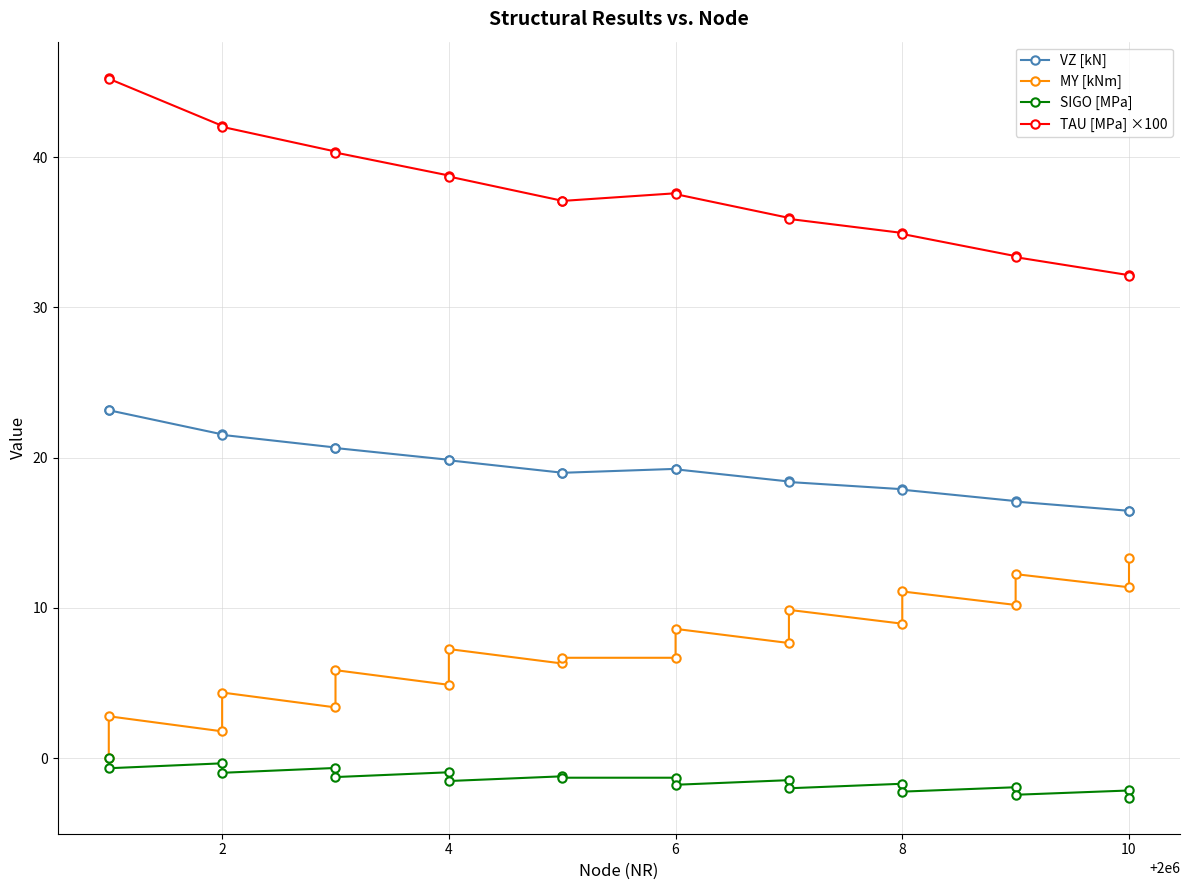

List the series in order of their overall mean, highest first.

TAU [MPa] ×100, VZ [kN], MY [kNm], SIGO [MPa]